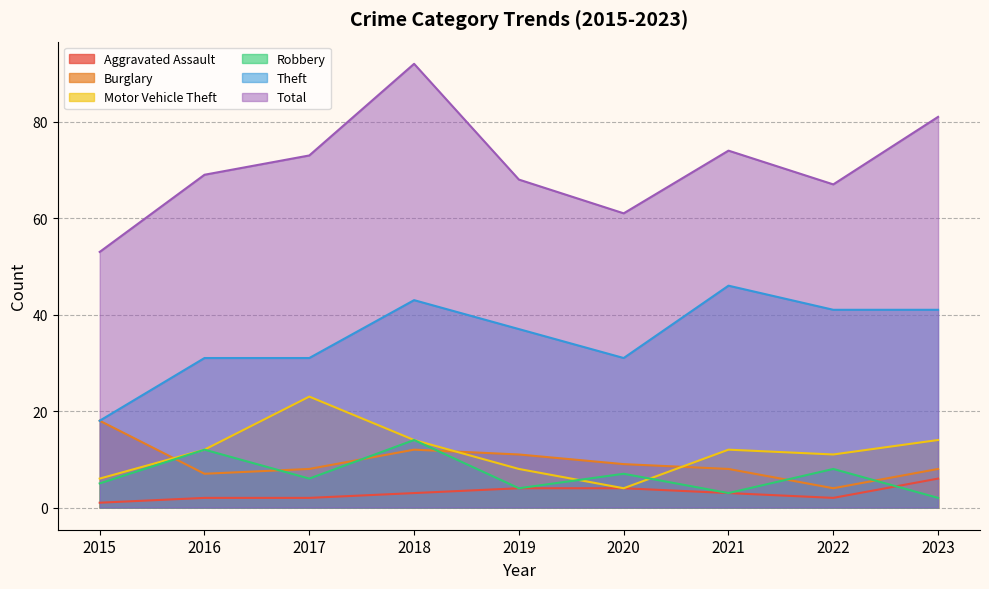

Read the Motor Vehicle Theft value at 2016, to the nearest 10.

10